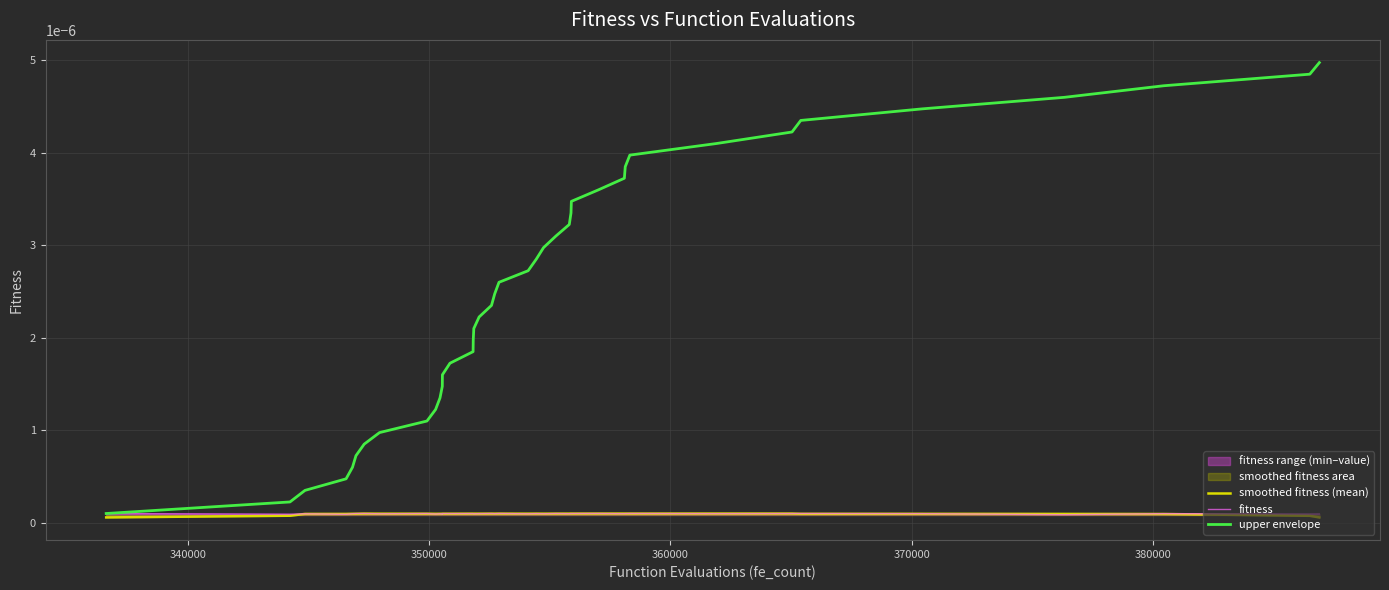

Where is the first local minimum for fitness?

340000